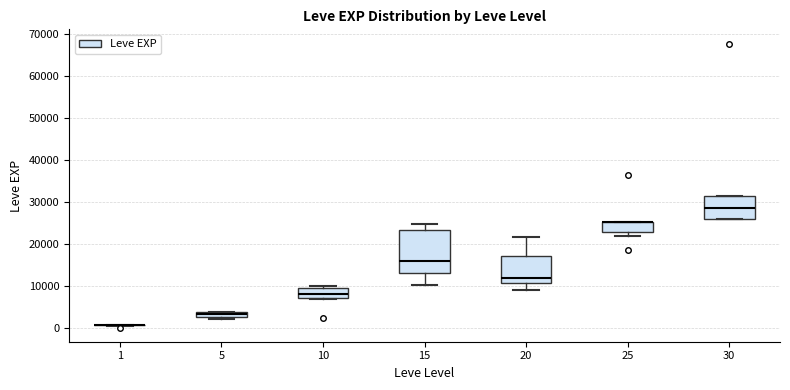

Comparing the boxes themselves (not the whiskers), which one is the tallest?

15